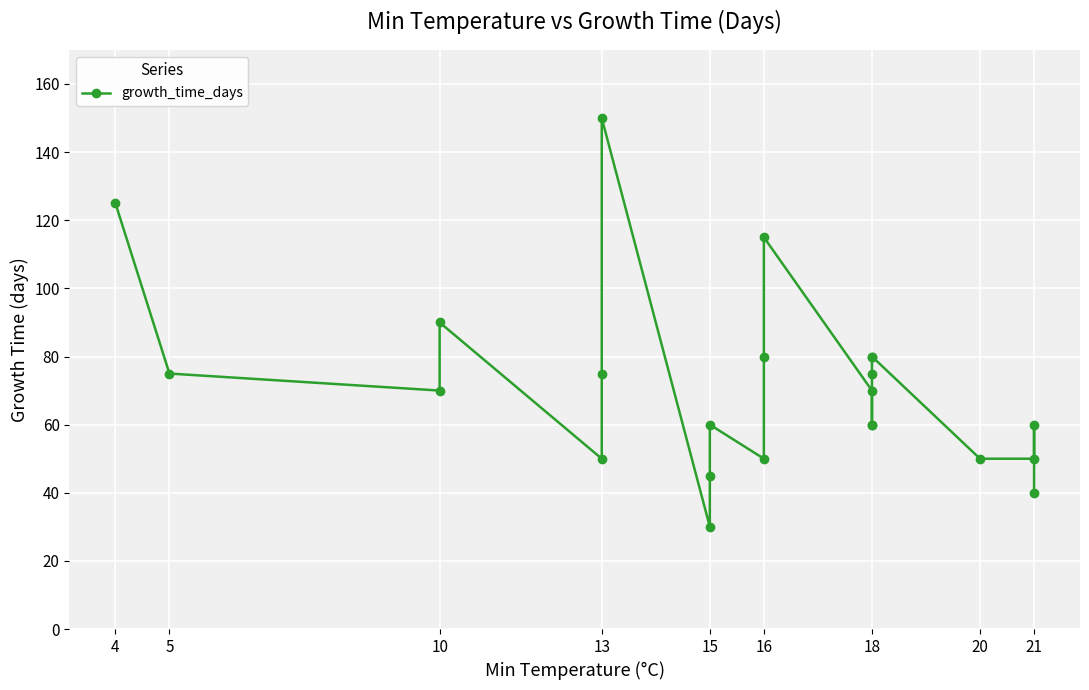

How many data points are less than 70?

11